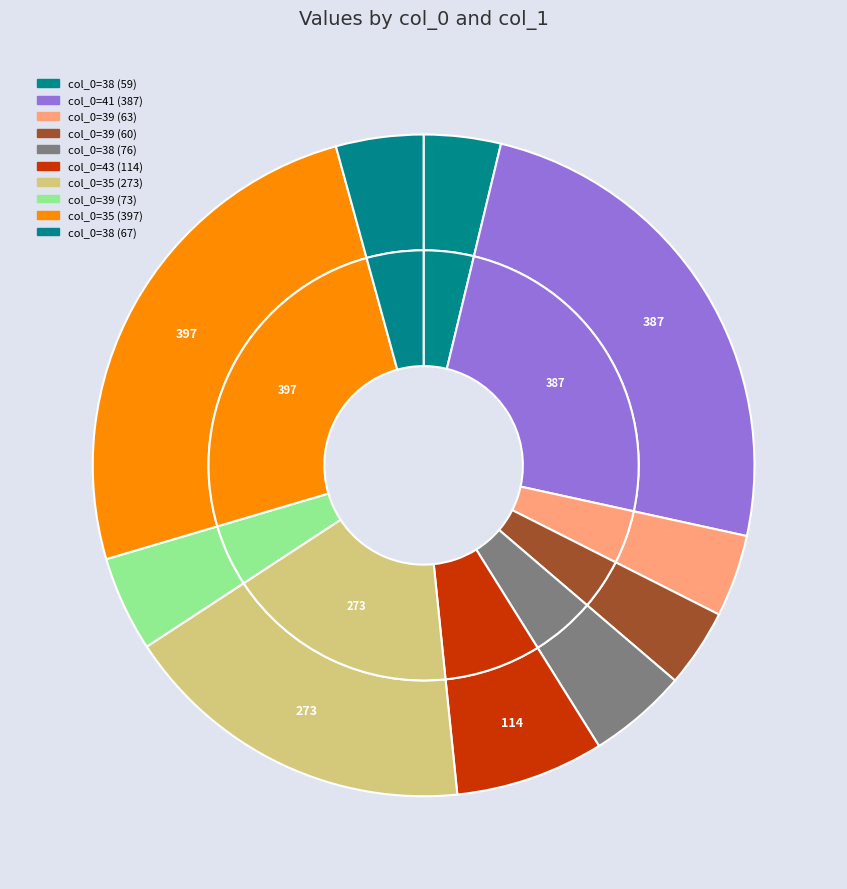

Combined, do 38_2 and 39_0 account for over 50%?

No